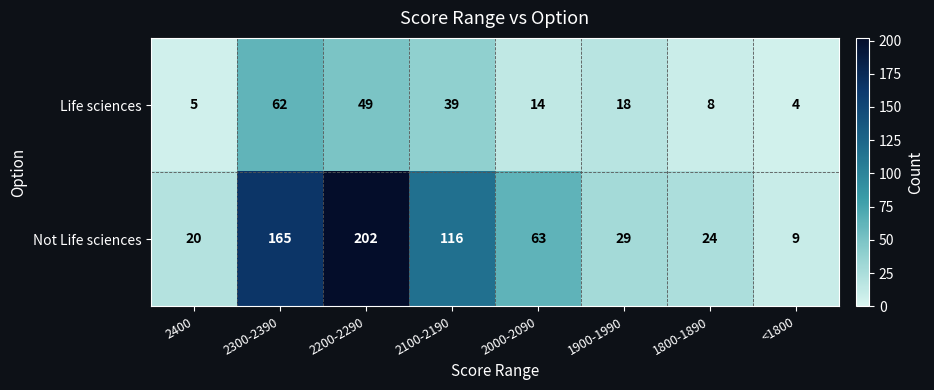

At how many categories does at least one series exceed 75?

3